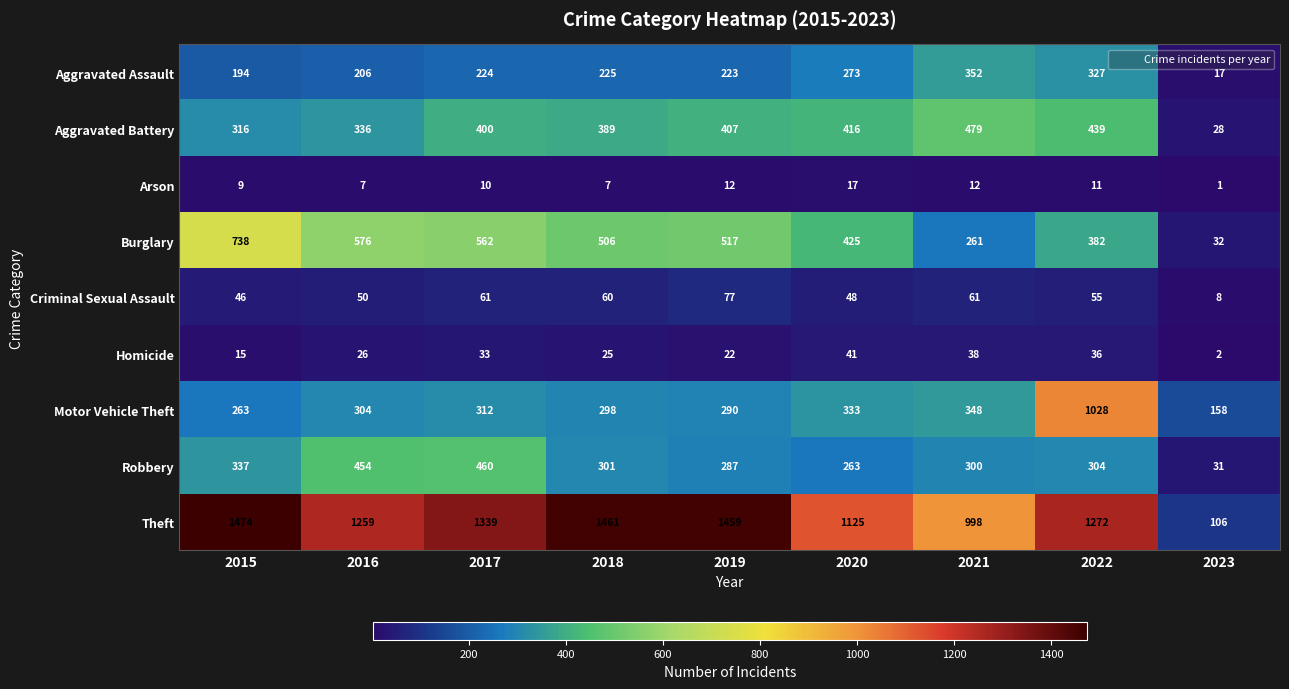

What is the difference between the maximum and second lowest values in the Homicide series?

26